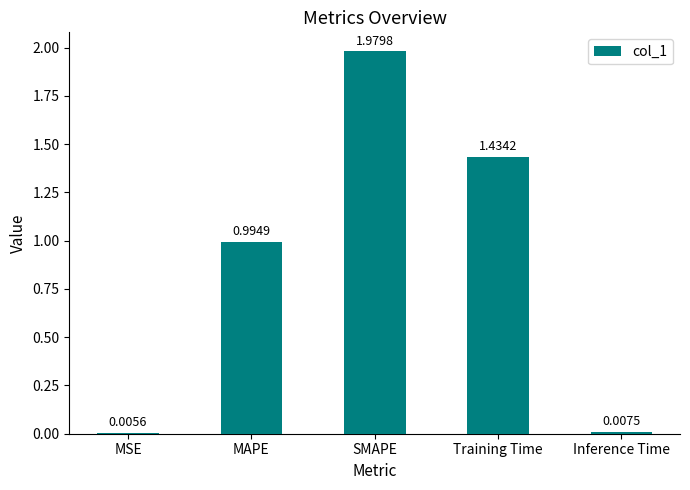

Which category has the highest value across all series?

SMAPE